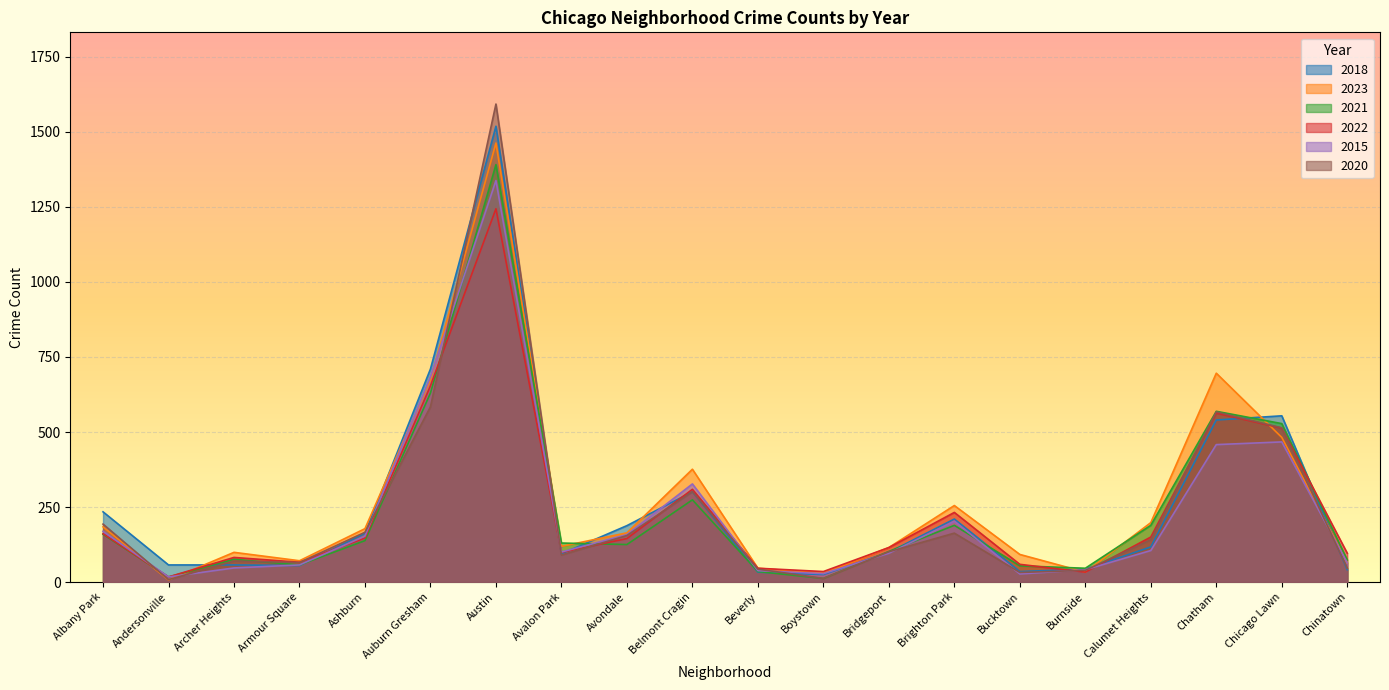

Reading left to right, what are all the values shown in this chart?

2018: Albany Park=234	Andersonville=57	Archer Heights=57	Armour Square=55	Ashburn=162	Auburn Gresham=710	Austin=1519	Avalon Park=94	Avondale=188	Belmont Cragin=301	Beverly=33	Boystown=25	Bridgeport=99	Brighton Park=210	Bucktown=35	Burnside=43	Calumet Heights=117	Chatham=540	Chicago Lawn=554	Chinatown=41
2023: Albany Park=184	Andersonville=7	Archer Heights=99	Armour Square=71	Ashburn=178	Auburn Gresham=674	Austin=1463	Avalon Park=119	Avondale=164	Belmont Cragin=376	Beverly=46	Boystown=29	Bridgeport=115	Brighton Park=255	Bucktown=92	Burnside=33	Calumet Heights=198	Chatham=696	Chicago Lawn=482	Chinatown=64
2021: Albany Park=159	Andersonville=17	Archer Heights=76	Armour Square=57	Ashburn=138	Auburn Gresham=630	Austin=1391	Avalon Park=130	Avondale=125	Belmont Cragin=274	Beverly=35	Boystown=12	Bridgeport=102	Brighton Park=189	Bucktown=54	Burnside=46	Calumet Heights=189	Chatham=569	Chicago Lawn=528	Chinatown=74
2022: Albany Park=161	Andersonville=17	Archer Heights=82	Armour Square=66	Ashburn=147	Auburn Gresham=654	Austin=1244	Avalon Park=99	Avondale=145	Belmont Cragin=309	Beverly=46	Boystown=35	Bridgeport=115	Brighton Park=232	Bucktown=59	Burnside=33	Calumet Heights=150	Chatham=563	Chicago Lawn=513	Chinatown=96
2015: Albany Park=169	Andersonville=17	Archer Heights=47	Armour Square=57	Ashburn=153	Auburn Gresham=684	Austin=1338	Avalon Park=100	Avondale=158	Belmont Cragin=327	Beverly=38	Boystown=28	Bridgeport=96	Brighton Park=203	Bucktown=27	Burnside=41	Calumet Heights=105	Chatham=458	Chicago Lawn=467	Chinatown=64
2020: Albany Park=193	Andersonville=8	Archer Heights=70	Armour Square=65	Ashburn=166	Auburn Gresham=584	Austin=1593	Avalon Park=90	Avondale=155	Belmont Cragin=301	Beverly=43	Boystown=12	Bridgeport=101	Brighton Park=163	Bucktown=32	Burnside=39	Calumet Heights=141	Chatham=567	Chicago Lawn=514	Chinatown=46